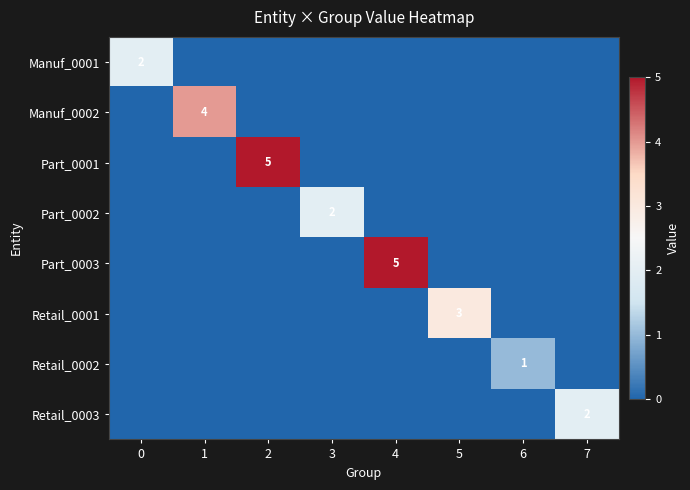

The Part_0003 series shows 3 at 4. True or false?

False